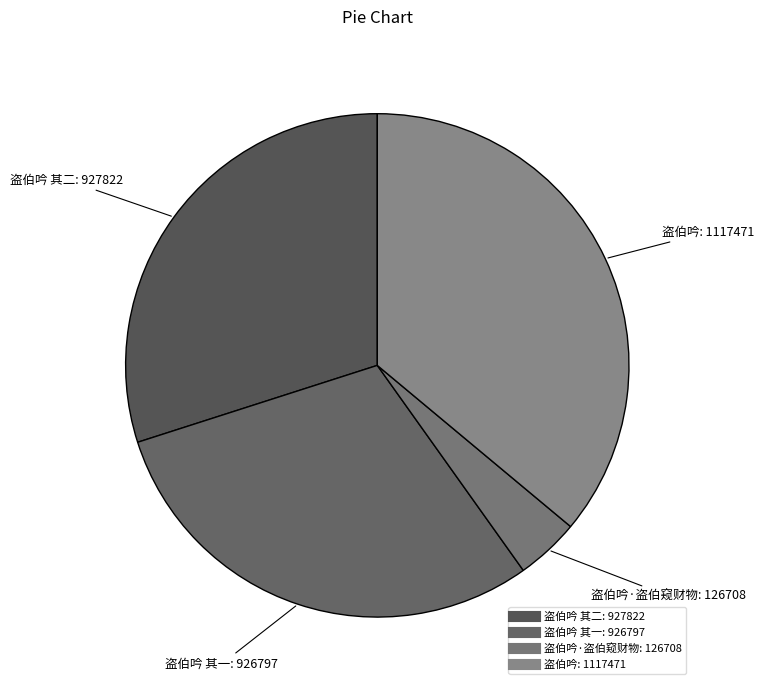

How many segments does this pie chart have?

4